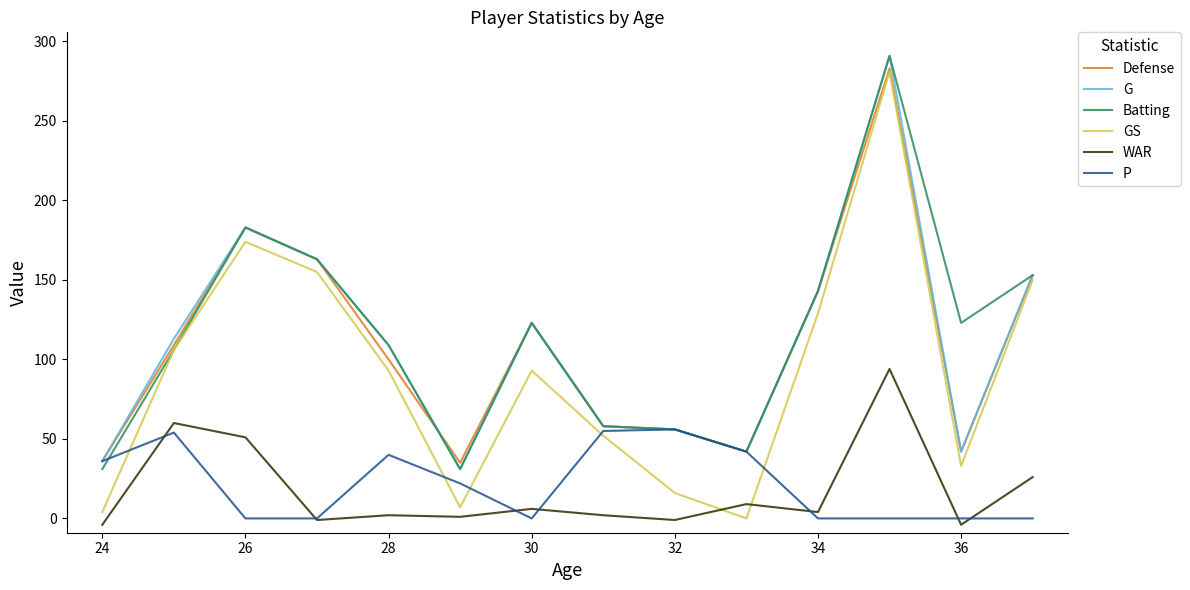

What is the greatest value displayed?

291